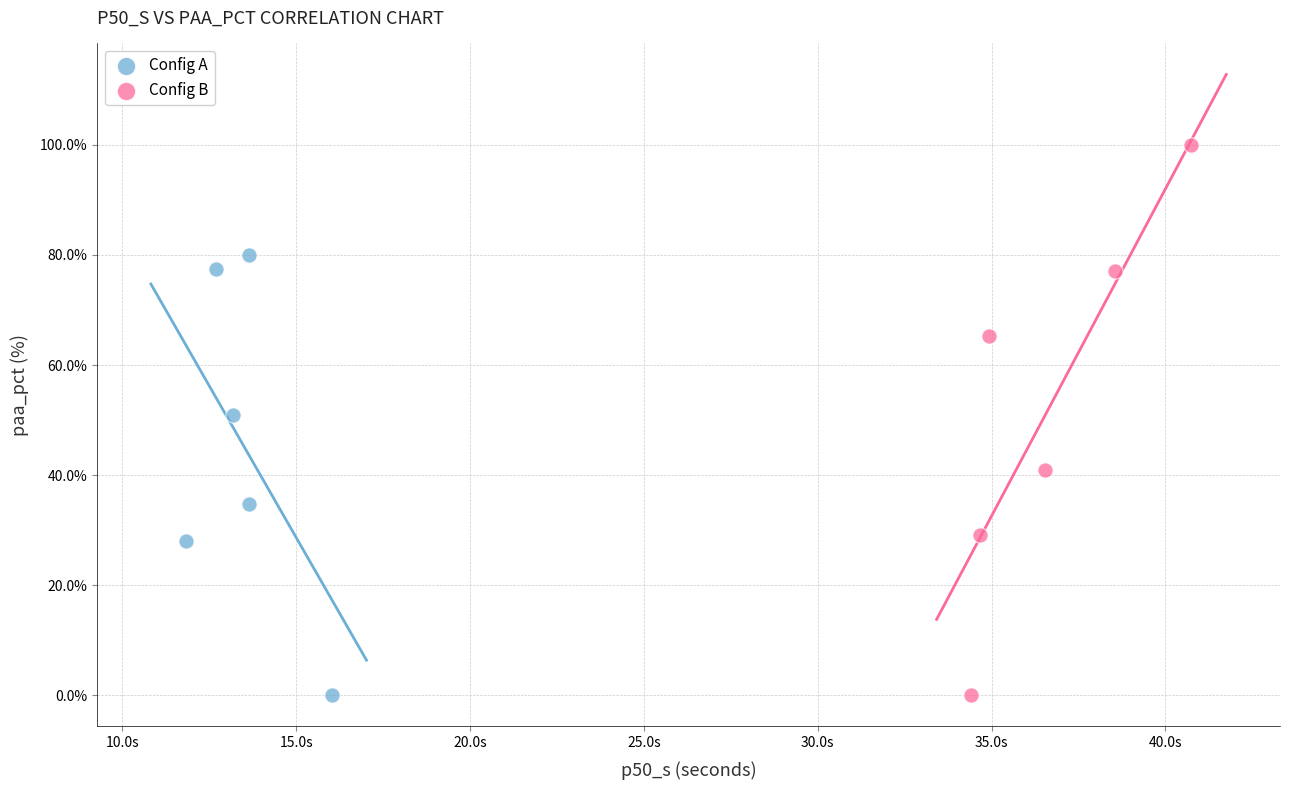

Which series reaches the maximum Y coordinate?

Config B